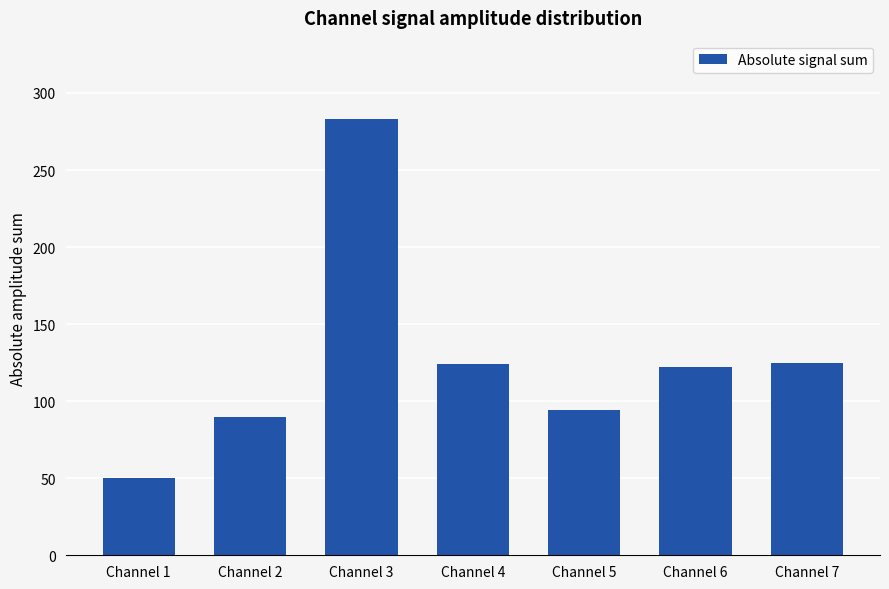

The chart shows a value of 125 at Channel 7. True or false?

True